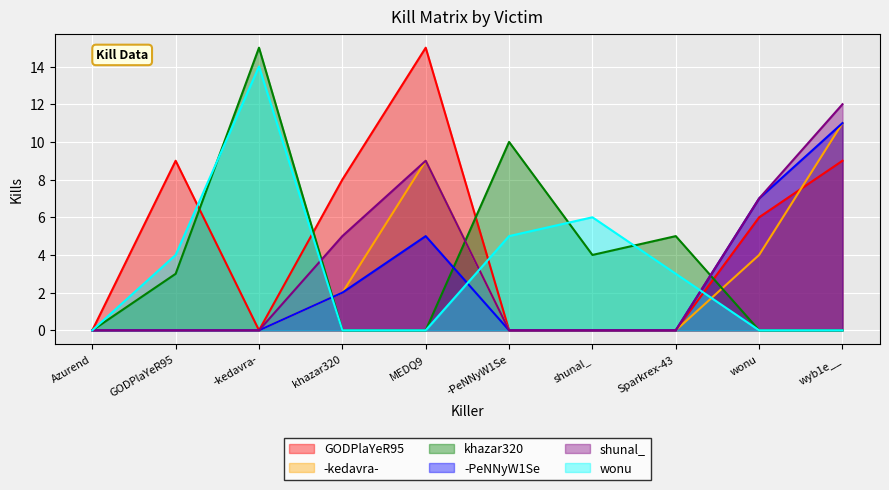

Reading left to right, what are all the values shown in this chart?

GODPlaYeR95: Azurend=0	GODPlaYeR95=9	-kedavra-=0	khazar320=8	MEDQ9=15	-PeNNyW1Se=0	shunal_=0	Sparkrex-43=0	wonu=6	wyb1e__=9
-kedavra-: Azurend=0	GODPlaYeR95=0	-kedavra-=0	khazar320=2	MEDQ9=9	-PeNNyW1Se=0	shunal_=0	Sparkrex-43=0	wonu=4	wyb1e__=11
khazar320: Azurend=0	GODPlaYeR95=3	-kedavra-=15	khazar320=0	MEDQ9=0	-PeNNyW1Se=10	shunal_=4	Sparkrex-43=5	wonu=0	wyb1e__=0
-PeNNyW1Se: Azurend=0	GODPlaYeR95=0	-kedavra-=0	khazar320=2	MEDQ9=5	-PeNNyW1Se=0	shunal_=0	Sparkrex-43=0	wonu=7	wyb1e__=11
shunal_: Azurend=0	GODPlaYeR95=0	-kedavra-=0	khazar320=5	MEDQ9=9	-PeNNyW1Se=0	shunal_=0	Sparkrex-43=0	wonu=7	wyb1e__=12
wonu: Azurend=0	GODPlaYeR95=4	-kedavra-=14	khazar320=0	MEDQ9=0	-PeNNyW1Se=5	shunal_=6	Sparkrex-43=3	wonu=0	wyb1e__=0